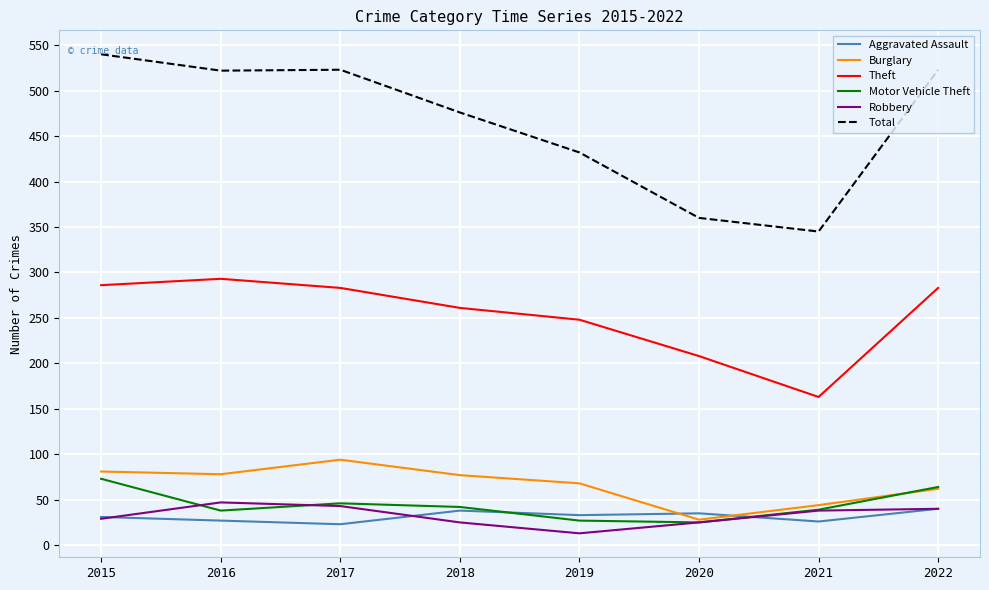

What are all the series names shown in the legend?

Aggravated Assault, Burglary, Theft, Motor Vehicle Theft, Robbery, Total